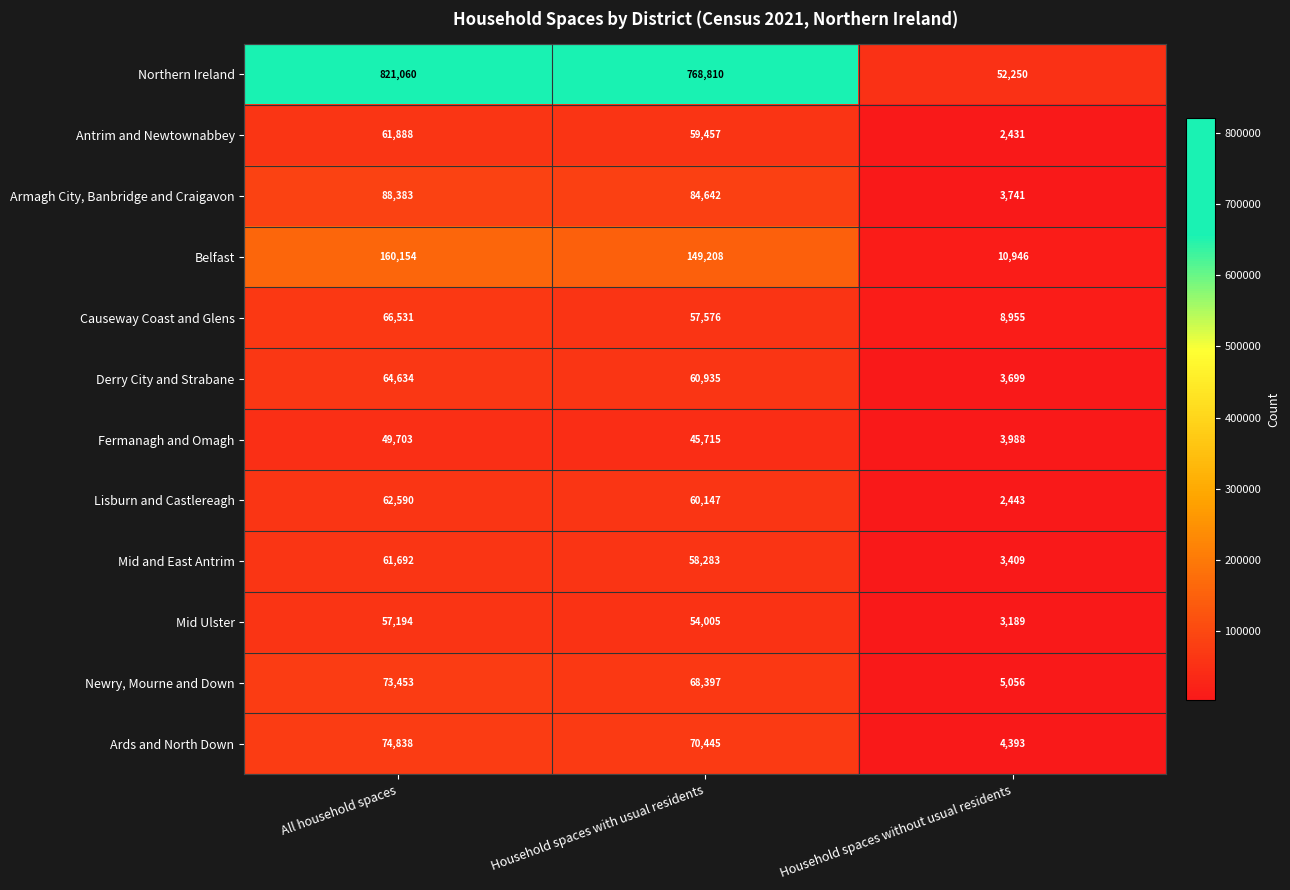

List the series in order of their peak value, highest first.

Northern Ireland, Belfast, Armagh City, Banbridge and Craigavon, Ards and North Down, Newry, Mourne and Down, Causeway Coast and Glens, Derry City and Strabane, Lisburn and Castlereagh, Antrim and Newtownabbey, Mid and East Antrim, Mid Ulster, Fermanagh and Omagh